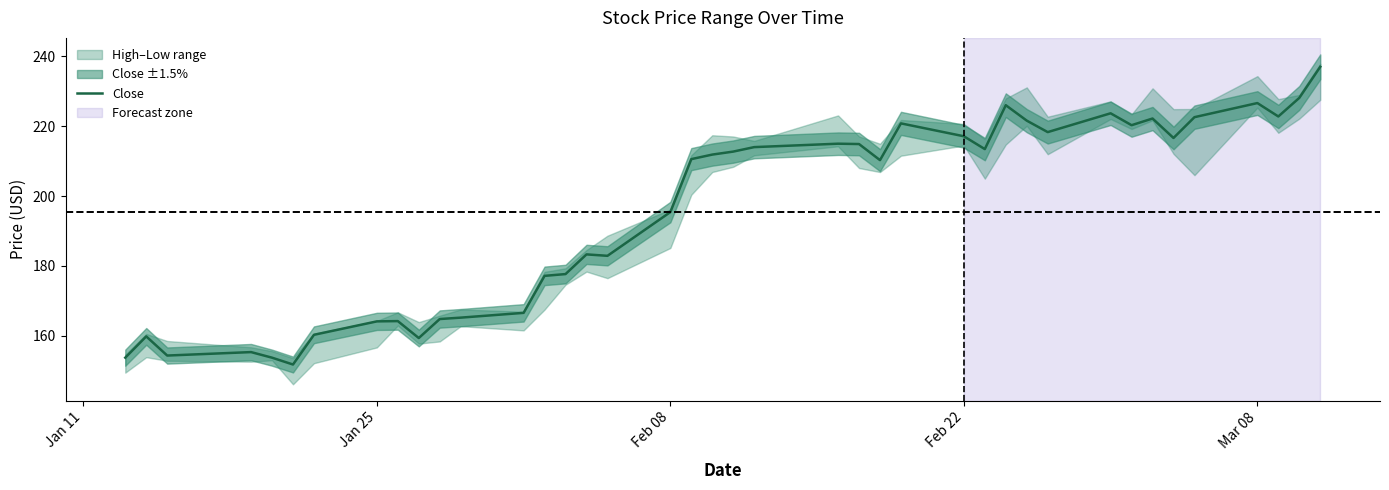

What is the lowest value of the Close series?

151.8